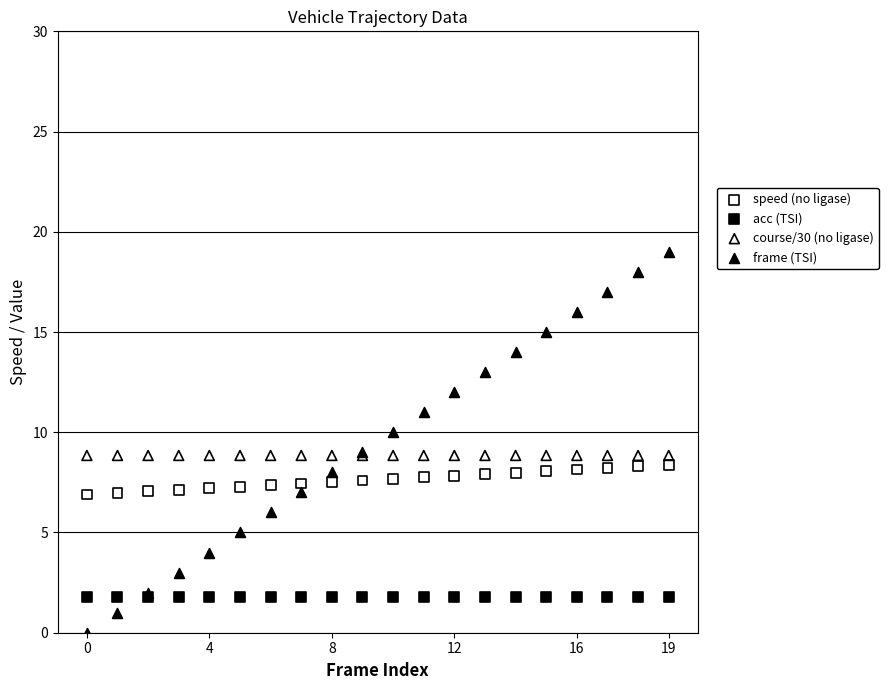

Which series contains the lowest Y value?

frame (TSI)